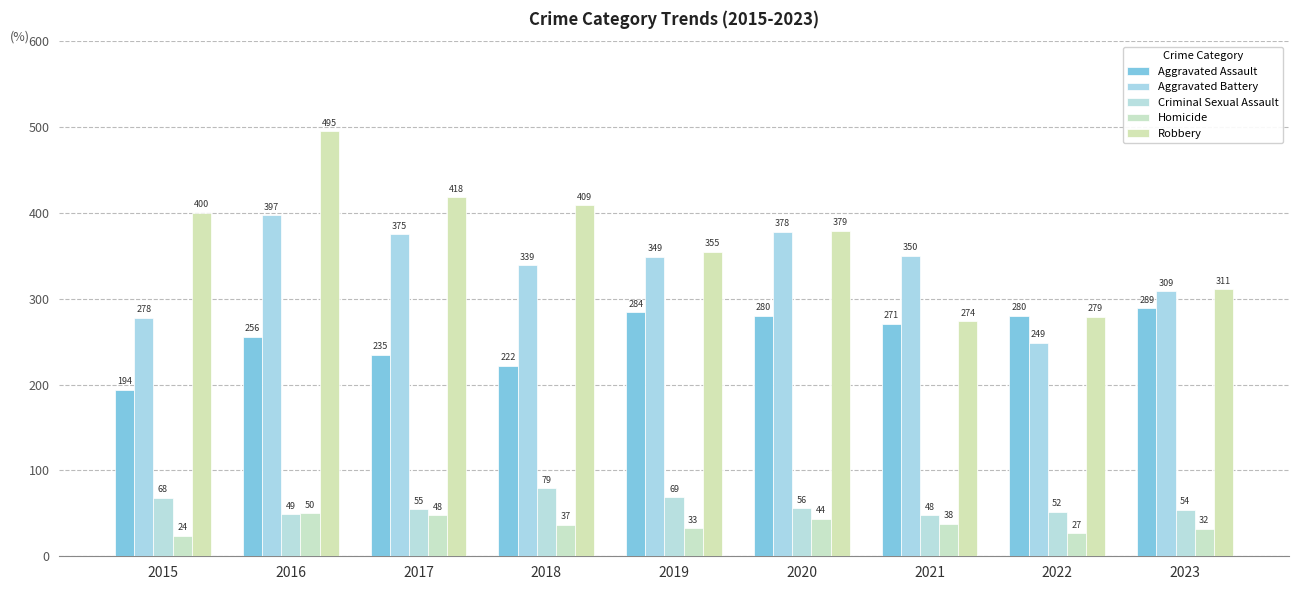

What is the sum of all Homicide values?

333